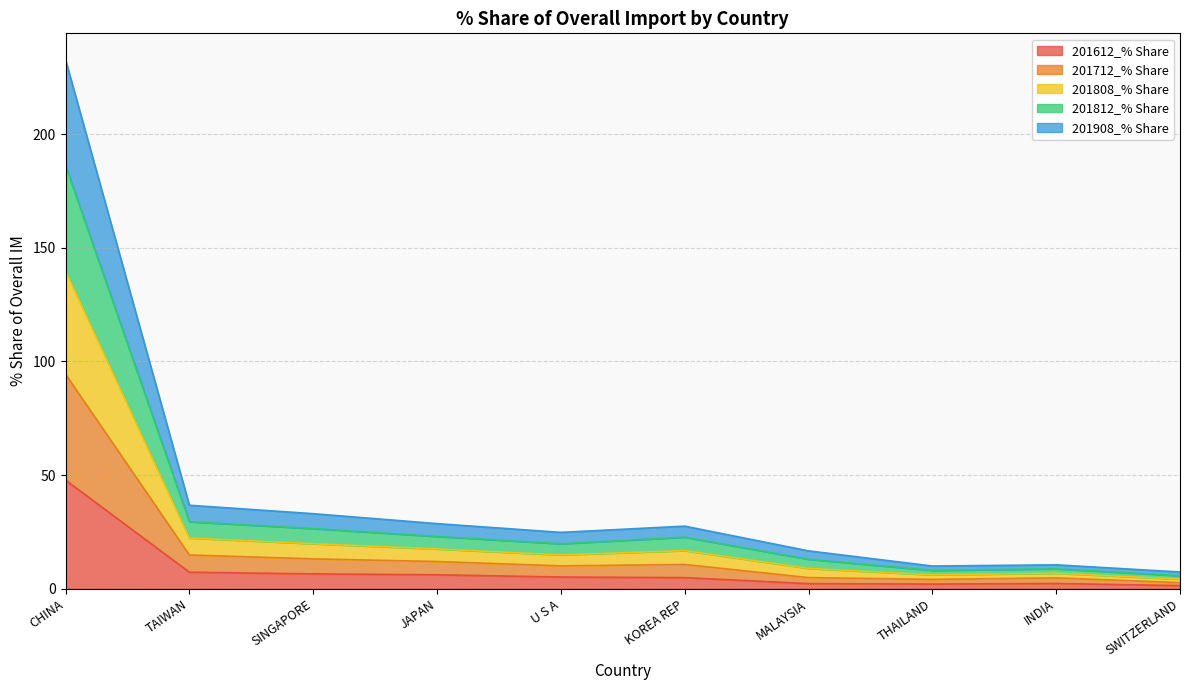

The 201812_% Share series shows 59.3 at CHINA. True or false?

False